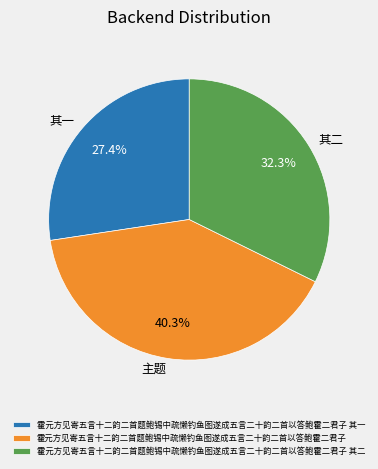

What percentage is the 霍元方见寄五言十二韵二首题鲍锡中疏懒钓鱼图遂成五言二十韵二首以答鲍霍二君子 其二 slice, to the nearest percent?

32%